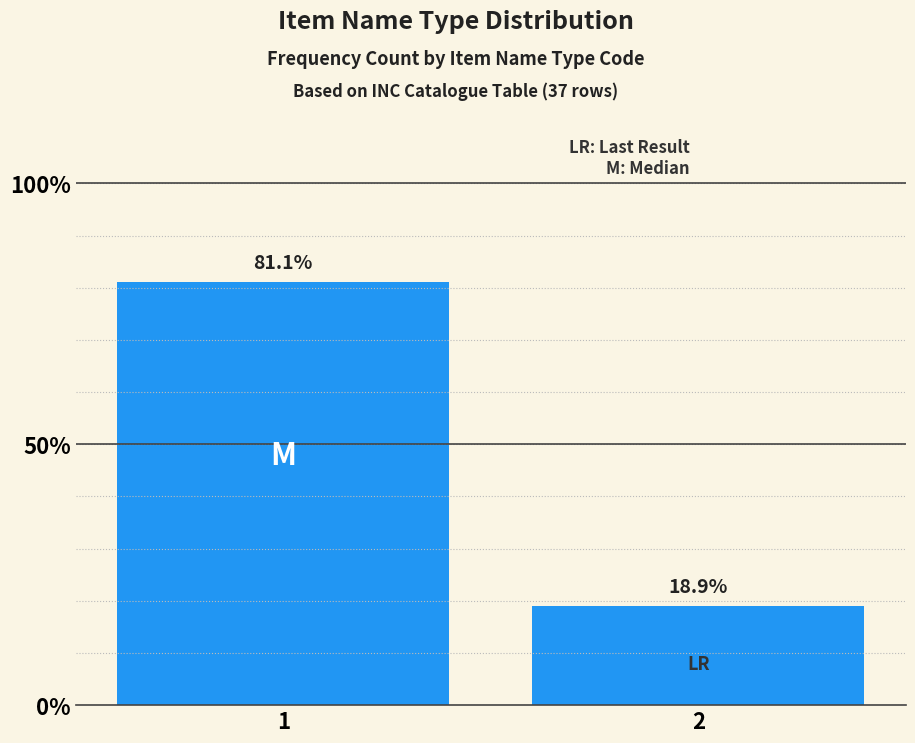

Reading left to right, what are all the values shown in this chart?

81.1	18.9